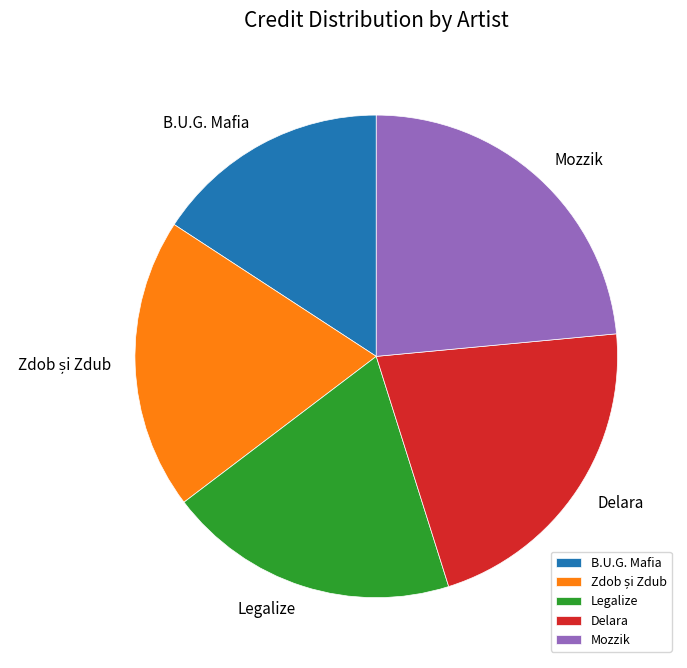

Which has a higher value, Legalize or Mozzik?

Mozzik